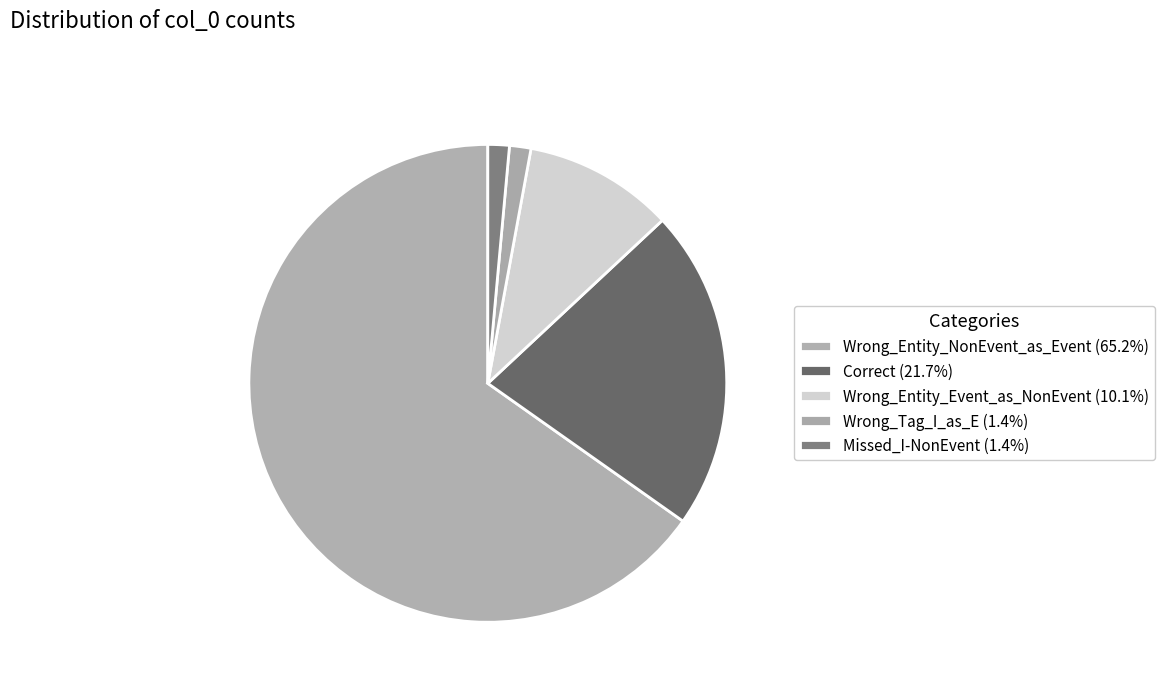

Combined, do Missed_I-NonEvent and Wrong_Entity_NonEvent_as_Event account for over 50%?

Yes